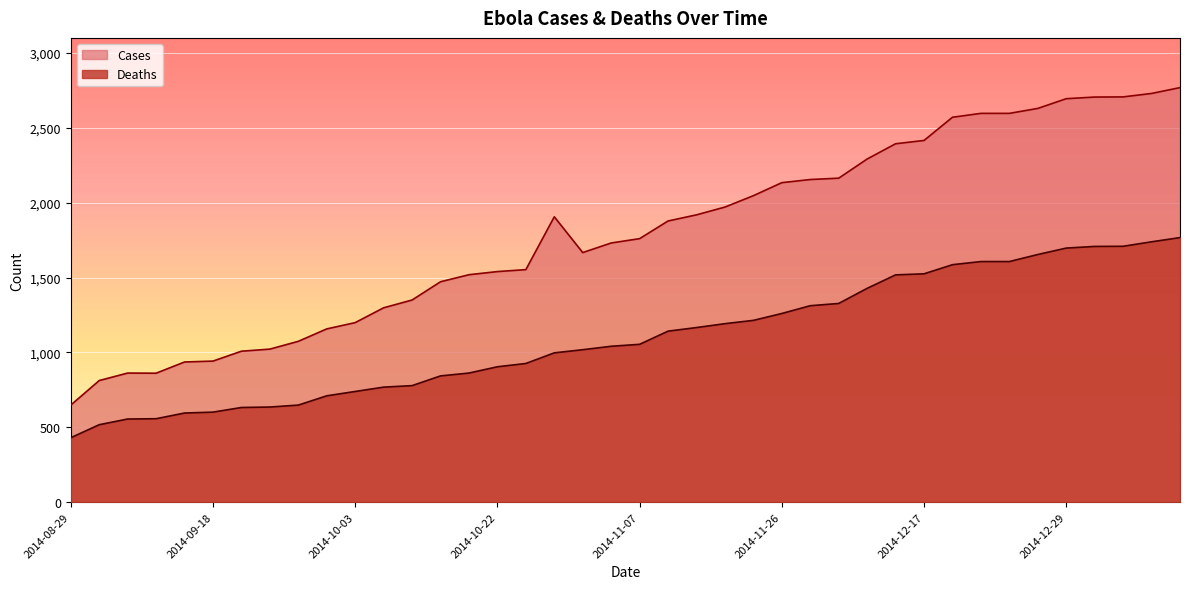

The Cases series shows 3300 at 2014-11-14. True or false?

False